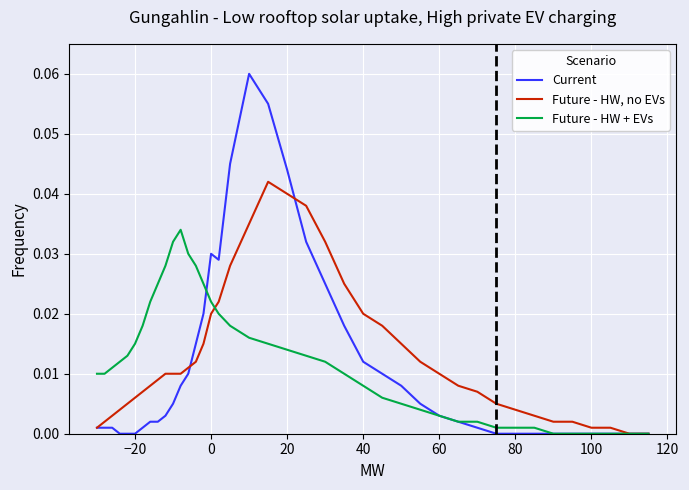

Which series has the largest range (max minus min)?

Current